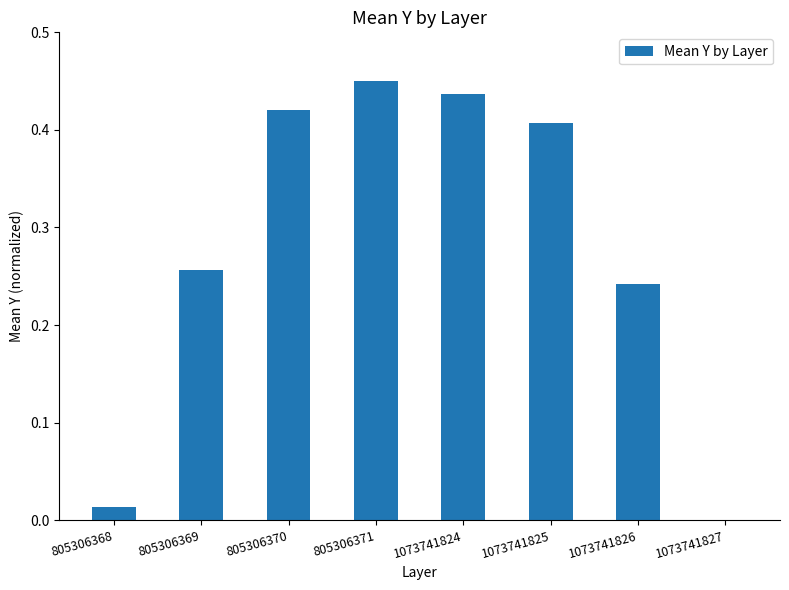

What is the sum of all values?

2.2